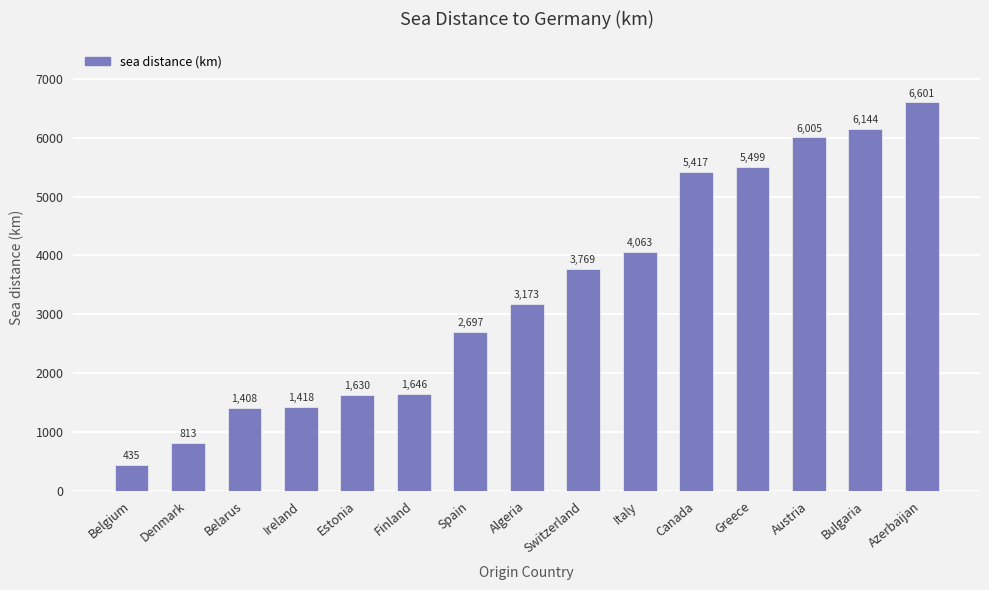

Read the value at Azerbaijan.

6601.2